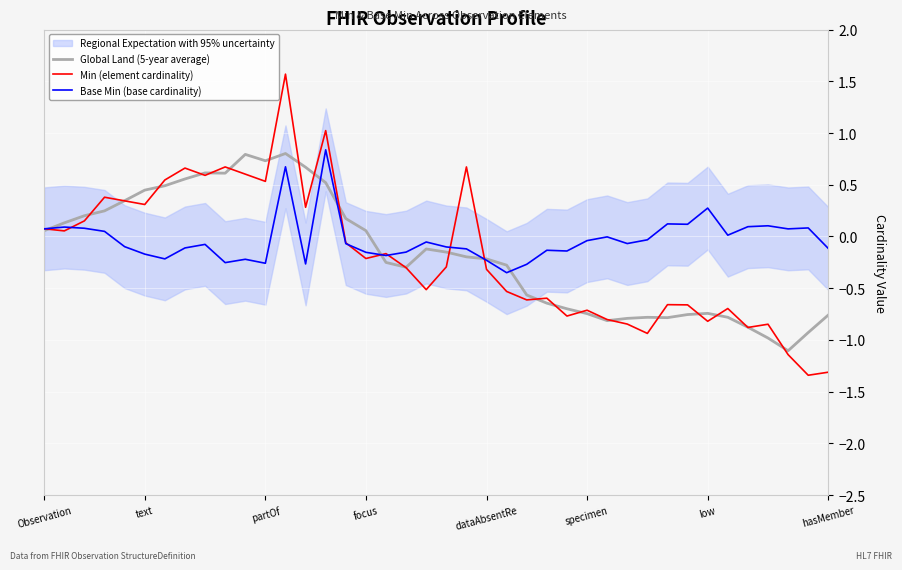

Is it true that Min (element cardinality) equals 0.1 at Observation?

True